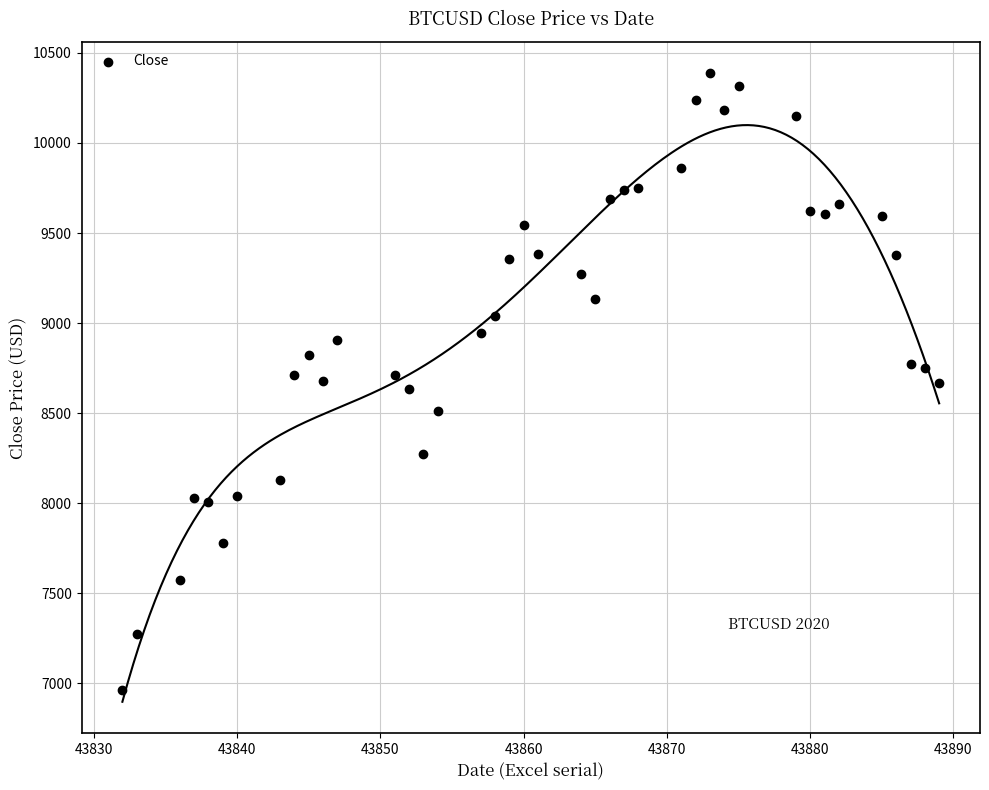

What is the range of Y values (max minus min)?

3428.3